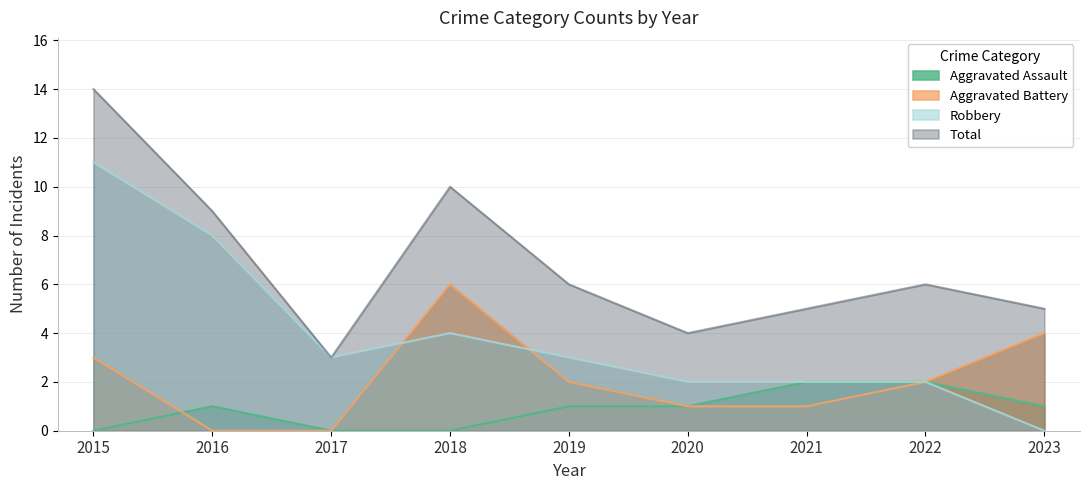

Rank the series at 2020 from highest to lowest value.

Total, Robbery, Aggravated Assault, Aggravated Battery